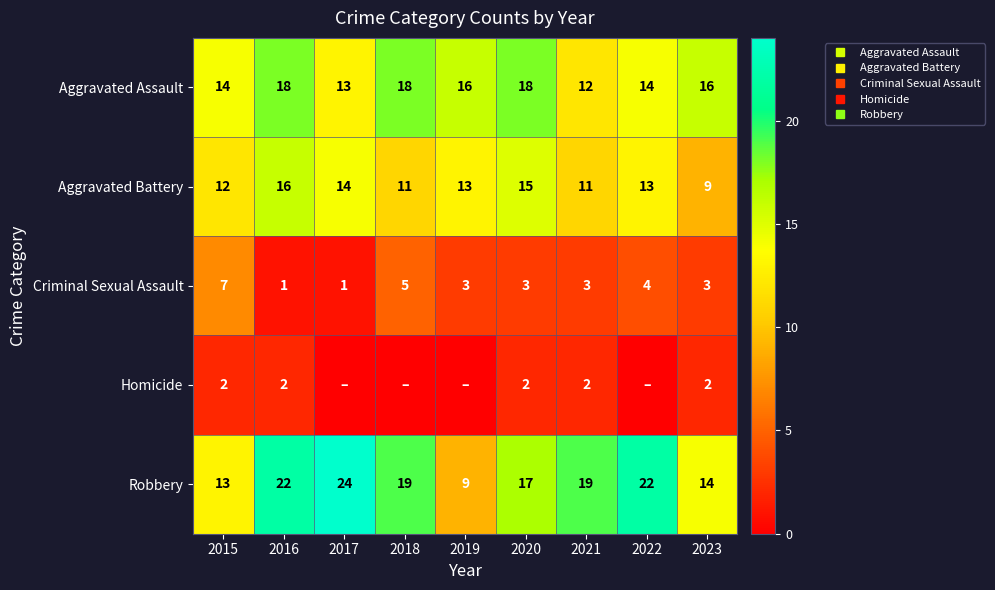

What is the sum of the Aggravated Assault values at 2023 and 2018?

34